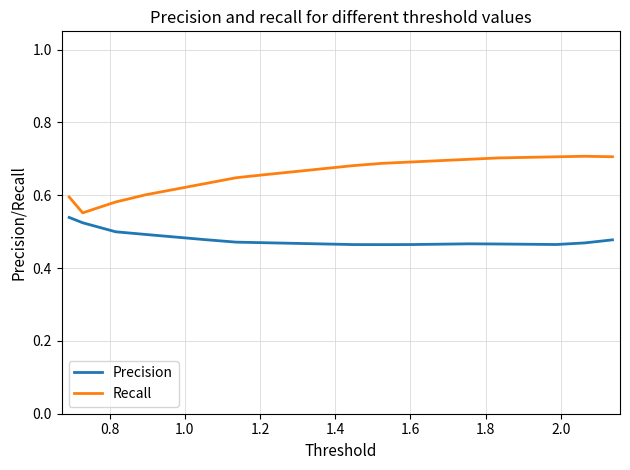

List the series in order of their overall mean, lowest first.

Precision, Recall